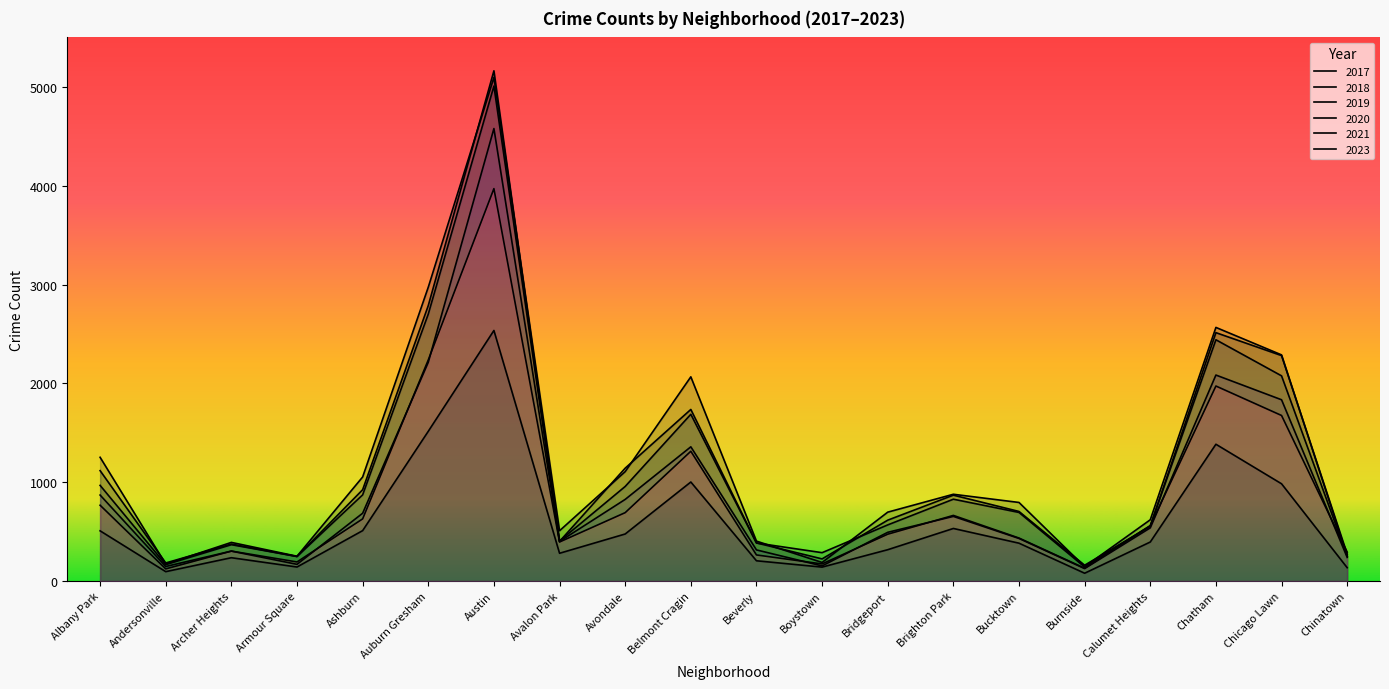

Does the chart have visible grid lines?

No